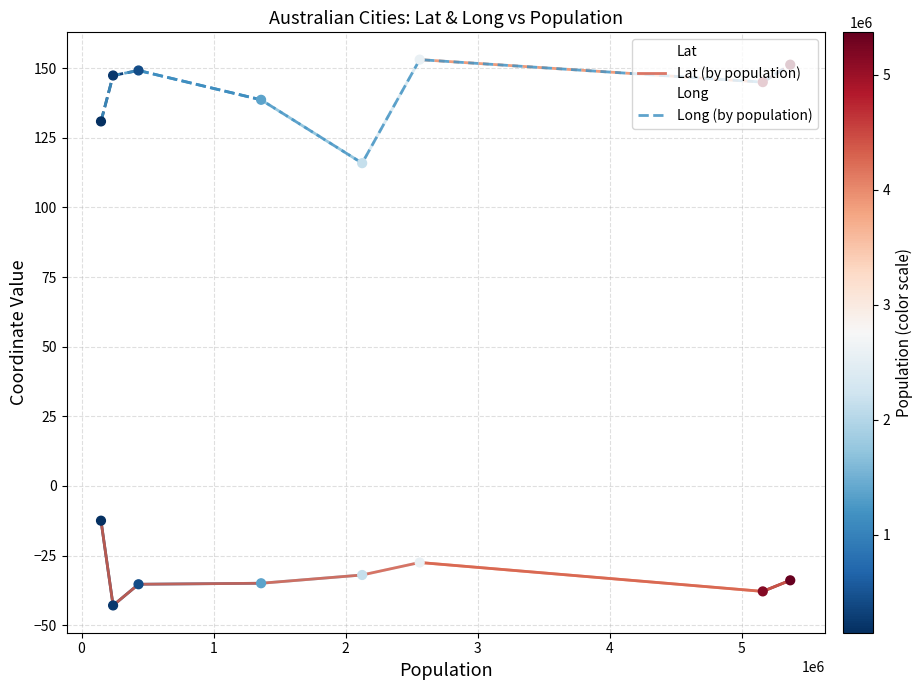

Which series has the largest total across all categories?

Long